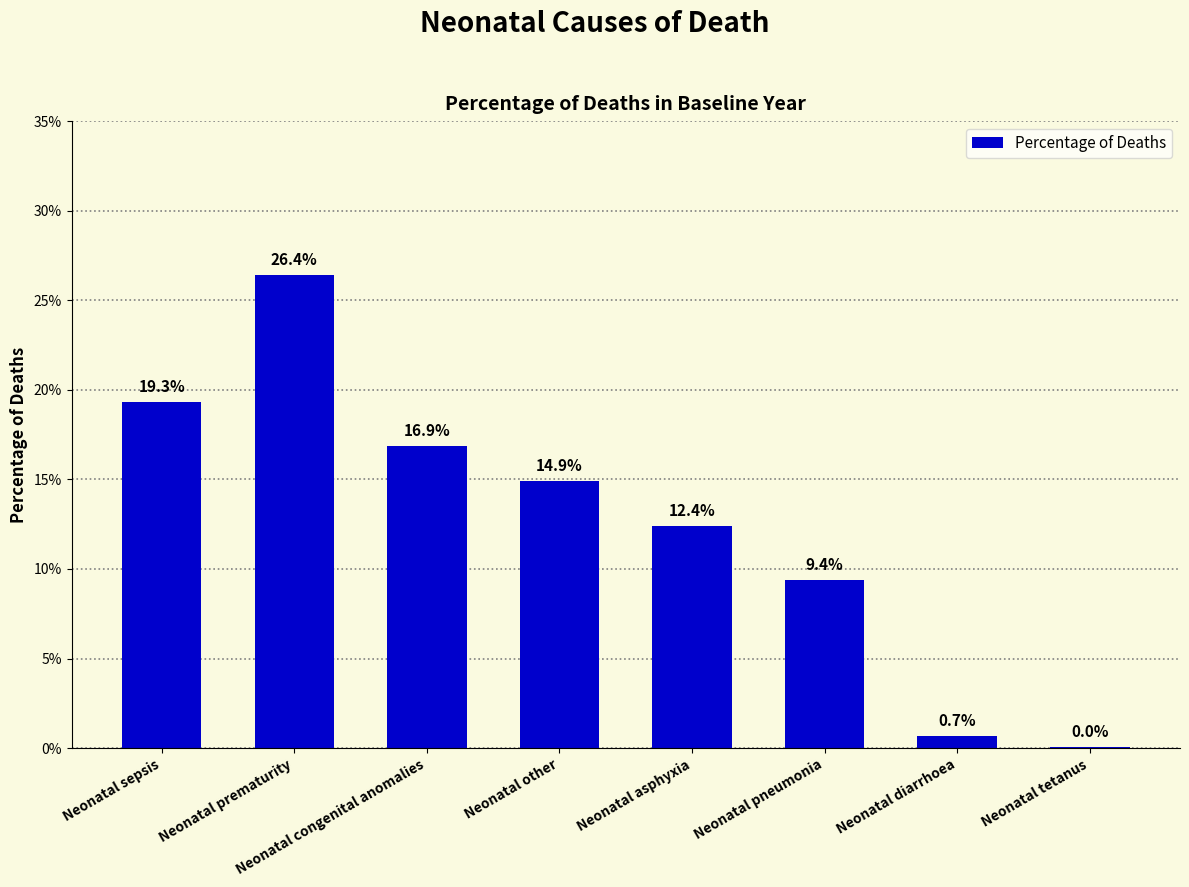

What is the label of the 1st bar from the right?

Neonatal tetanus